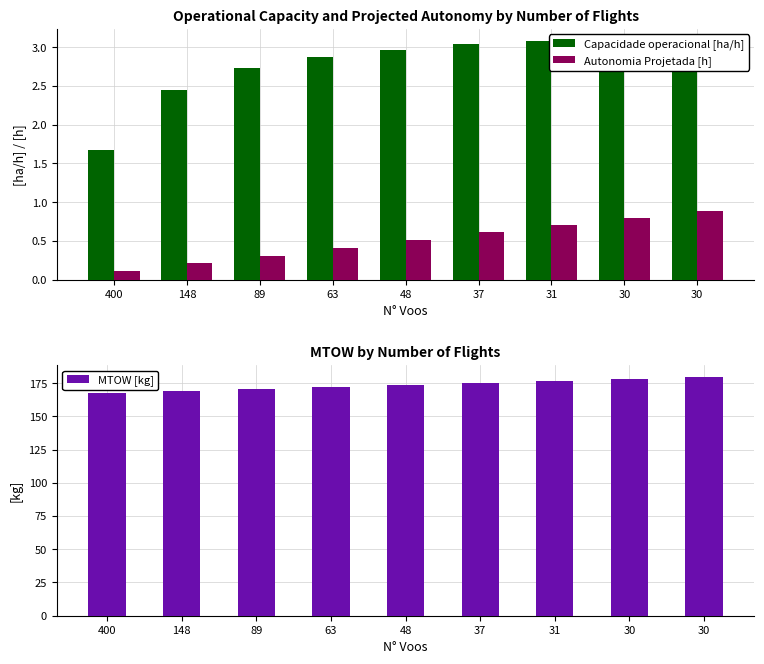

Rank the series by their maximum value, from lowest to highest.

Autonomia Projetada [h], Capacidade operacional [ha/h], MTOW [kg]